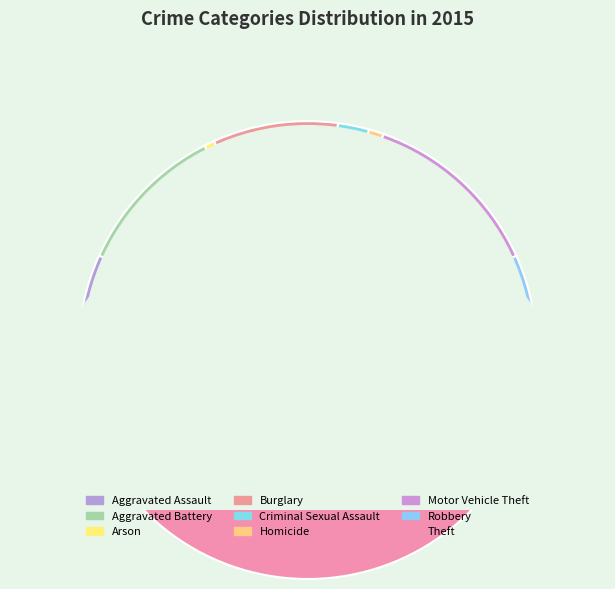

How many segments does this pie chart have?

9